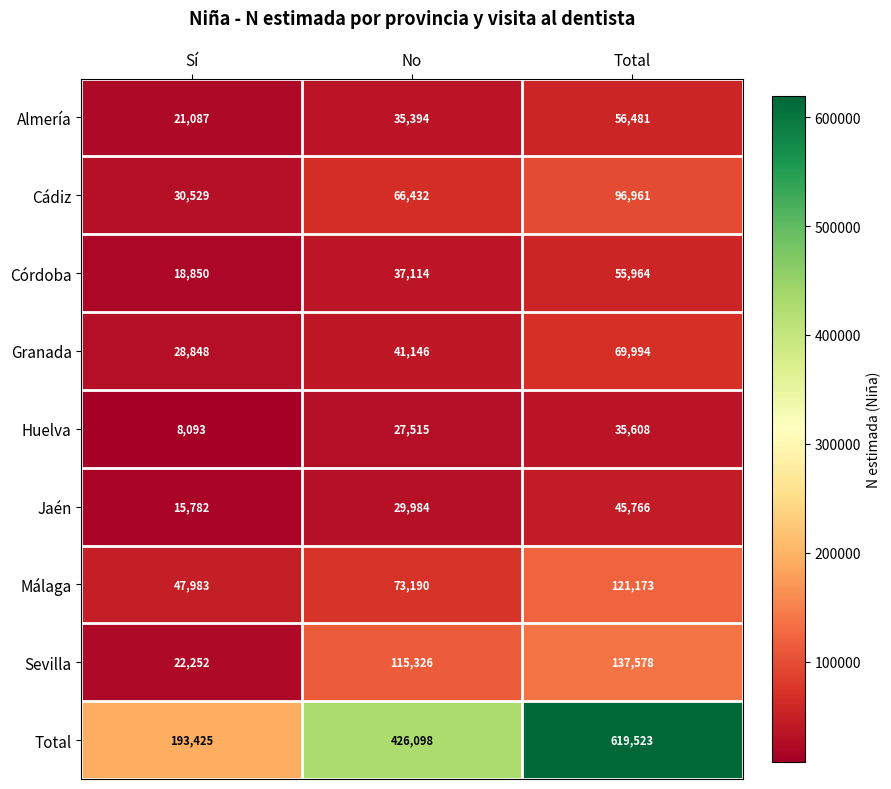

What is the smallest value displayed?

8093